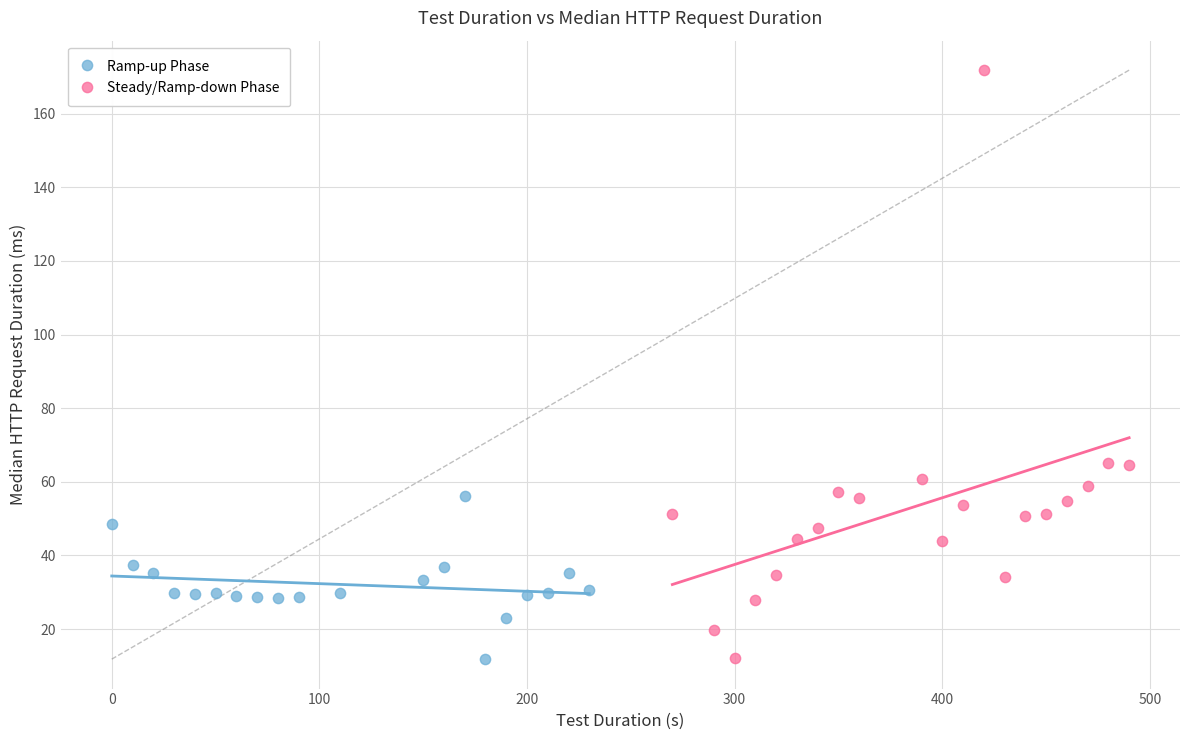

Which series has the largest Y range (max minus min)?

Steady/Ramp-down Phase